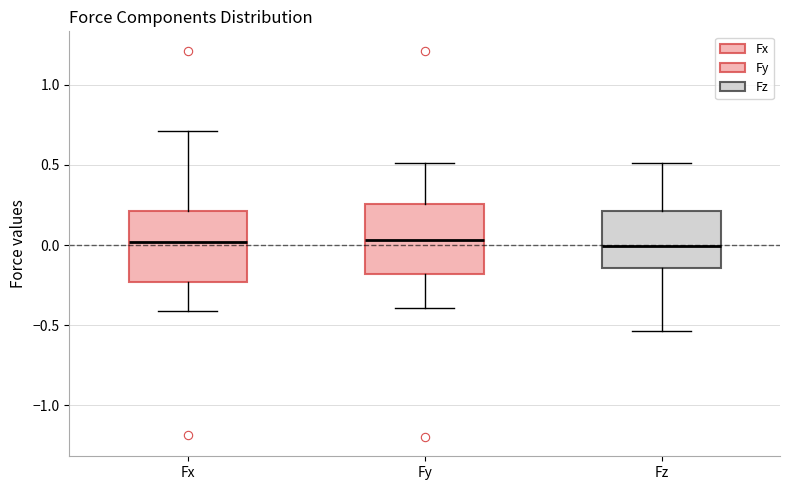

Reading left to right, transcribe this box plot: for each box, give where its median line is, the range the box spans, and where its two whiskers end, as read against the y-axis. The values are not printed on the chart, so give them approximately, as read against the axis.

Fx: median 0.00, box -0.25 to 0.20, whiskers -0.40 to 0.70
Fy: median 0.05, box -0.20 to 0.25, whiskers -0.40 to 0.50
Fz: median 0.00, box -0.15 to 0.20, whiskers -0.55 to 0.50